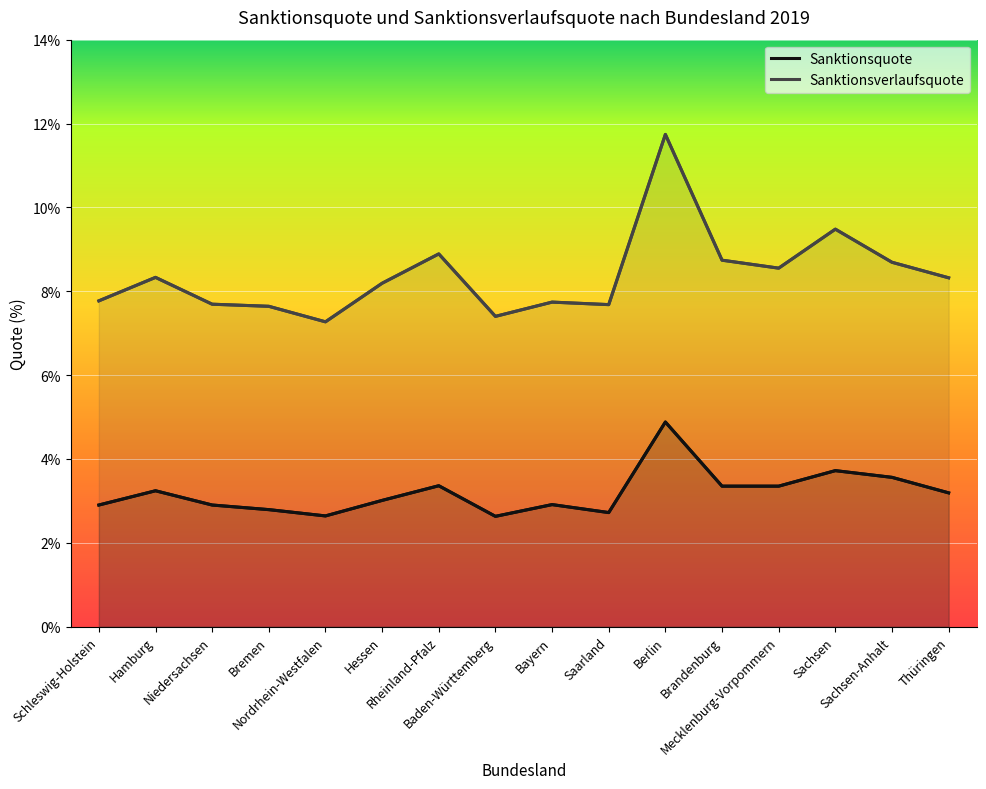

How many values in the Sanktionsquote series are below 3?

7